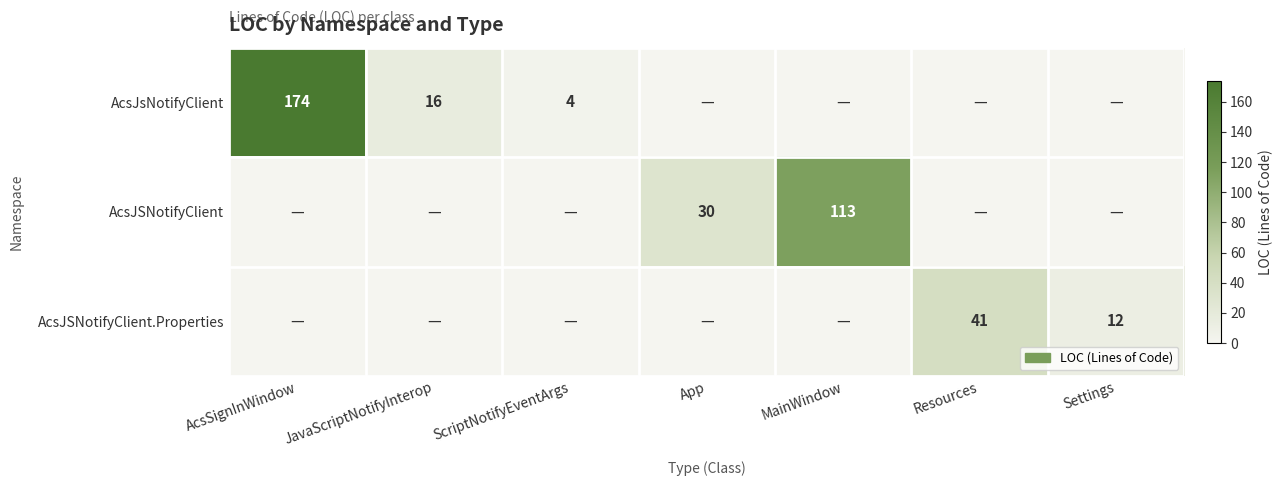

Is the value of AcsJsNotifyClient at AcsSignInWindow greater than the value of AcsJSNotifyClient at MainWindow?

Yes